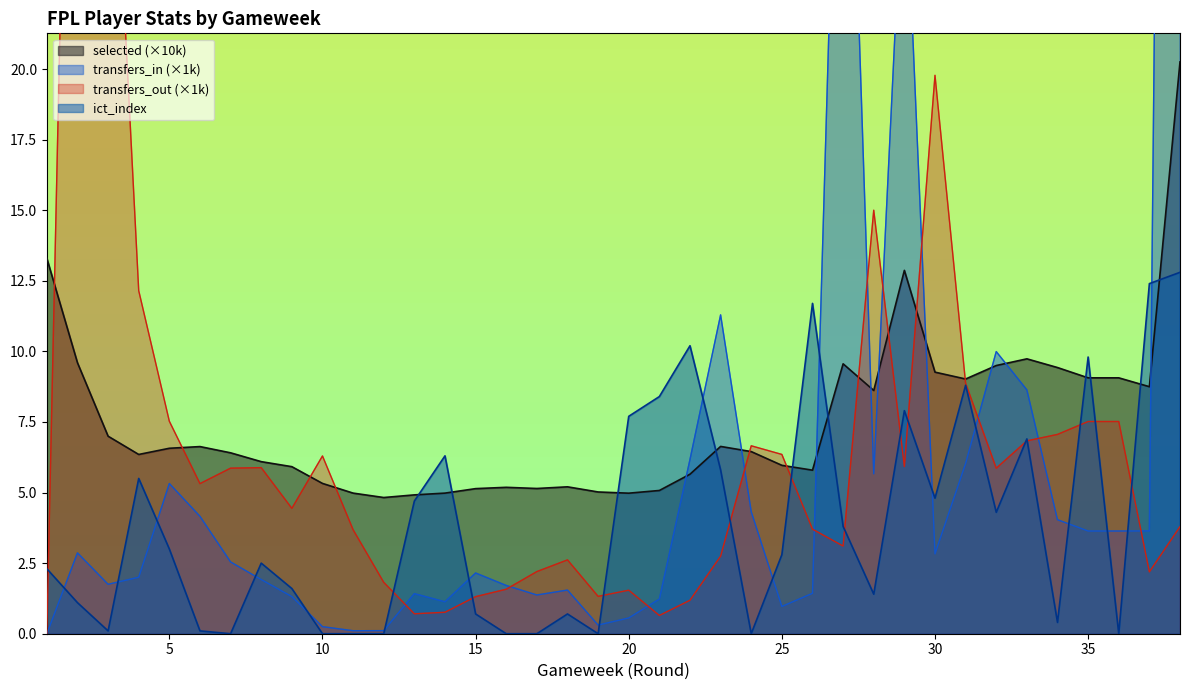

The selected series shows 9.4 at 34. True or false?

True